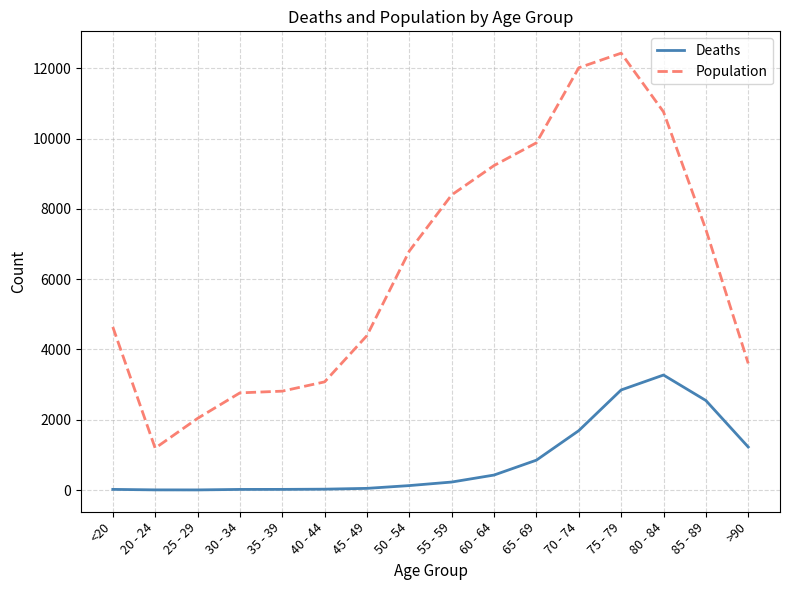

Between 20 - 24 and 40 - 44, which series saw the biggest shift?

Population